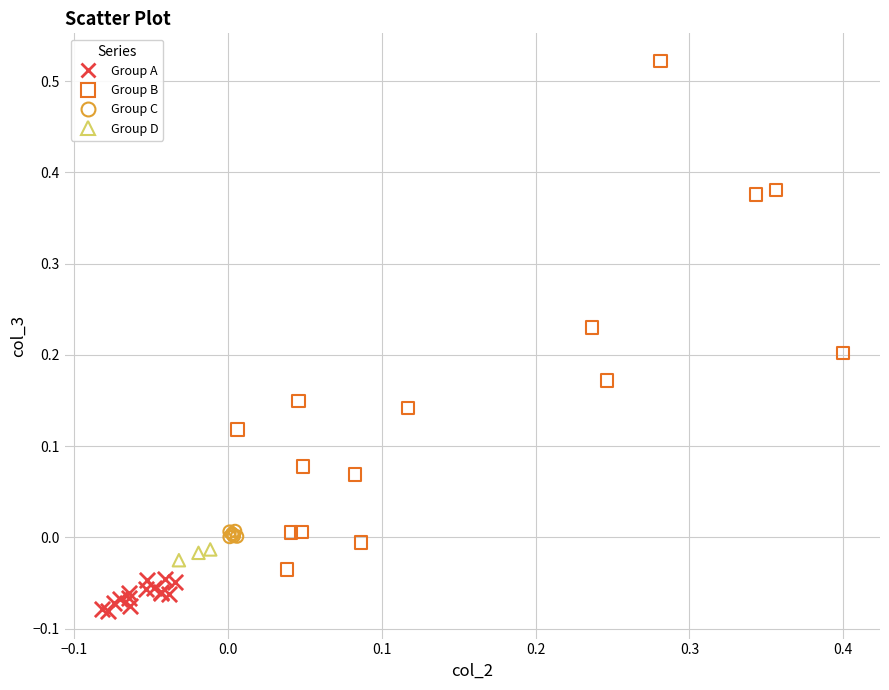

Which series has the largest Y range (max minus min)?

Group B